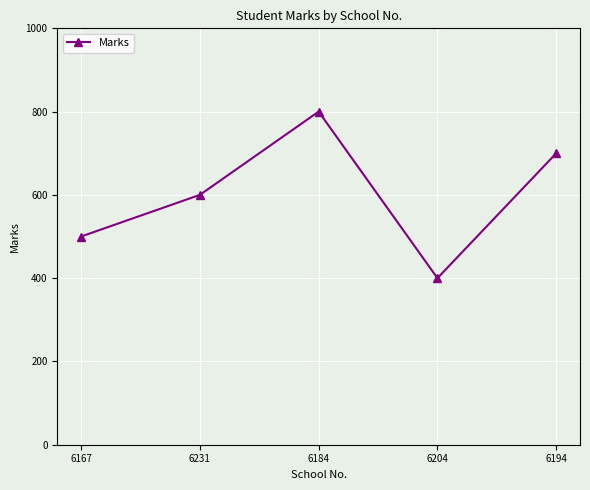

How many data points are less than 600?

2